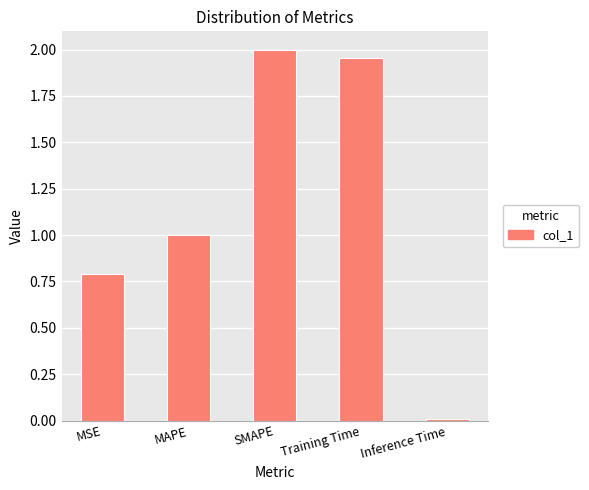

What is the change in value from SMAPE to Inference Time?

-2.0